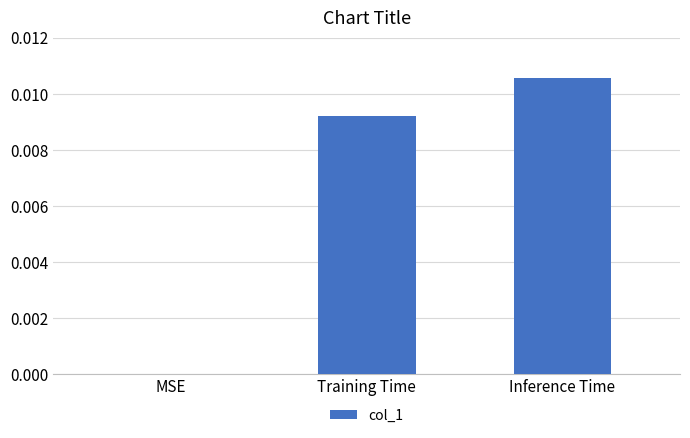

True or false: the data shows 0.0 at MSE.

True